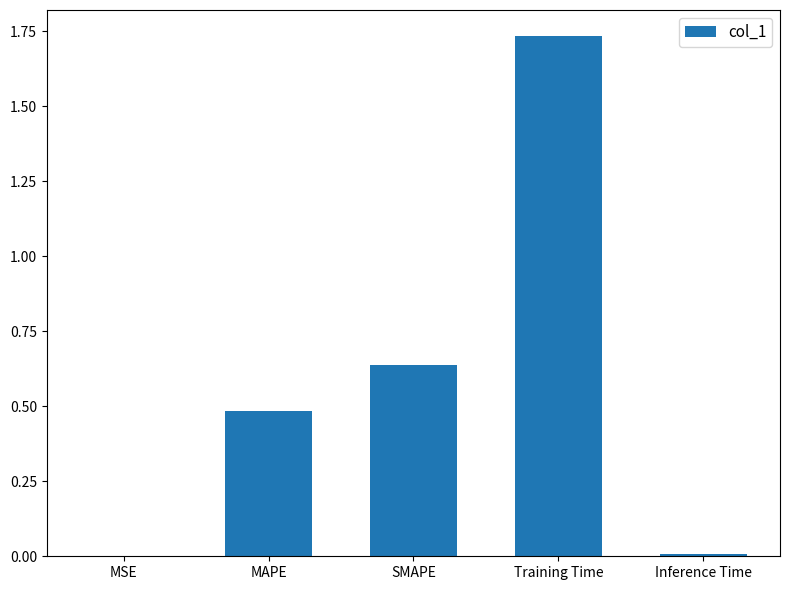

At which category does the chart reach its peak across all series?

Training Time